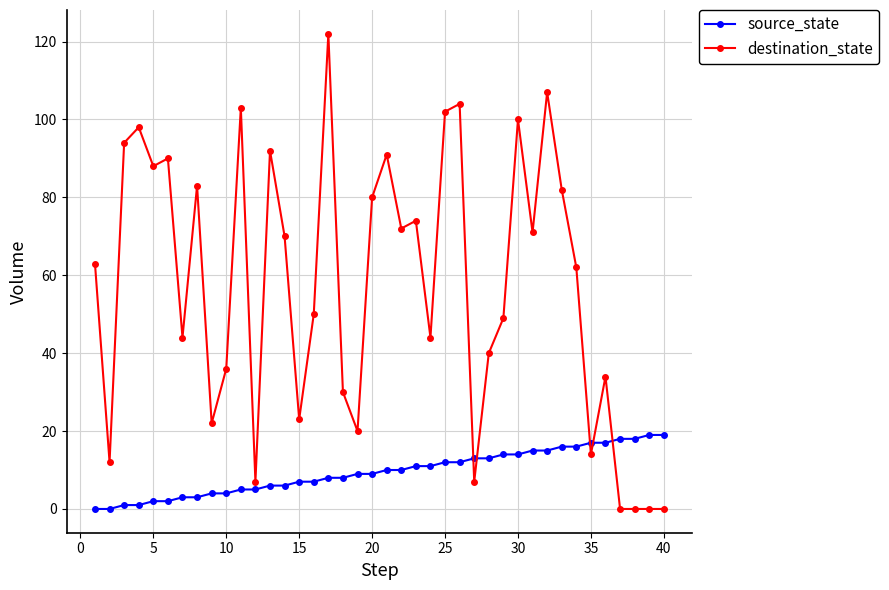

How many data points does each series have?

40